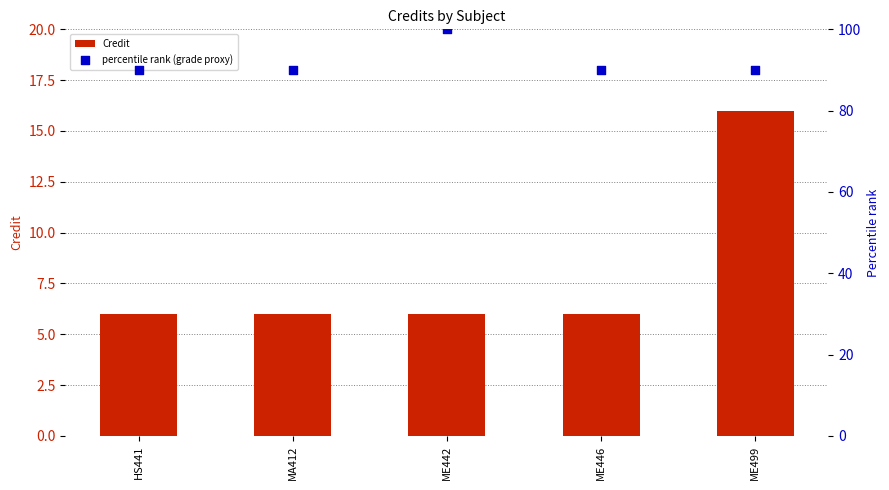

Which series has the largest total across all categories?

percentile rank (grade proxy)